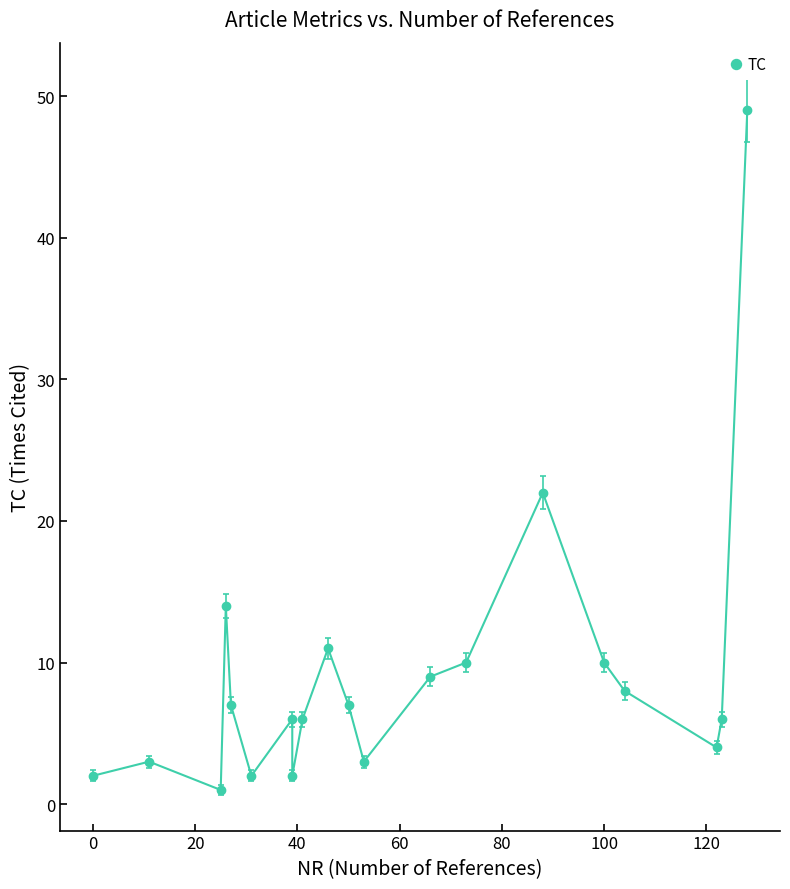

How many lines are shown in the chart?

1